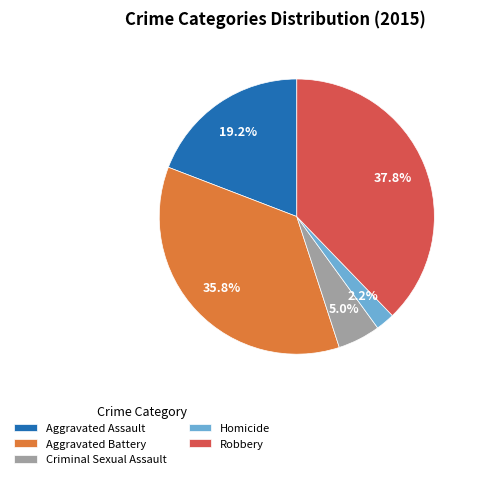

The Aggravated Assault slice represents 13% of the pie. True or false?

False